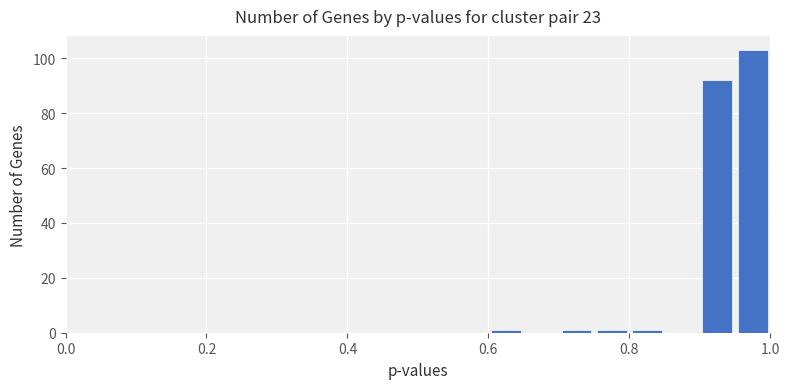

Around what value on the x-axis is the tallest bar? Give the approximate position of its centre, as read against the axis.

0.98